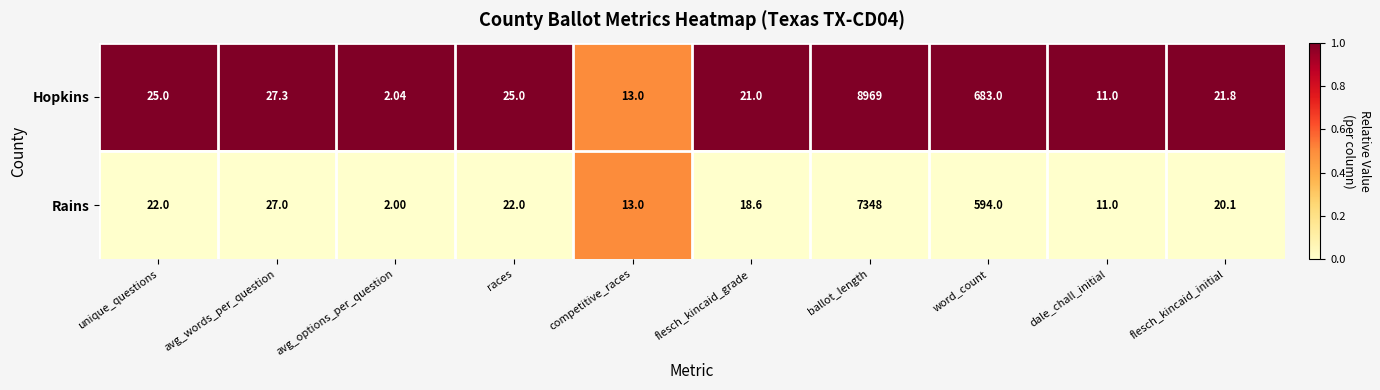

Which series changed the most between races and flesch_kincaid_grade?

Hopkins